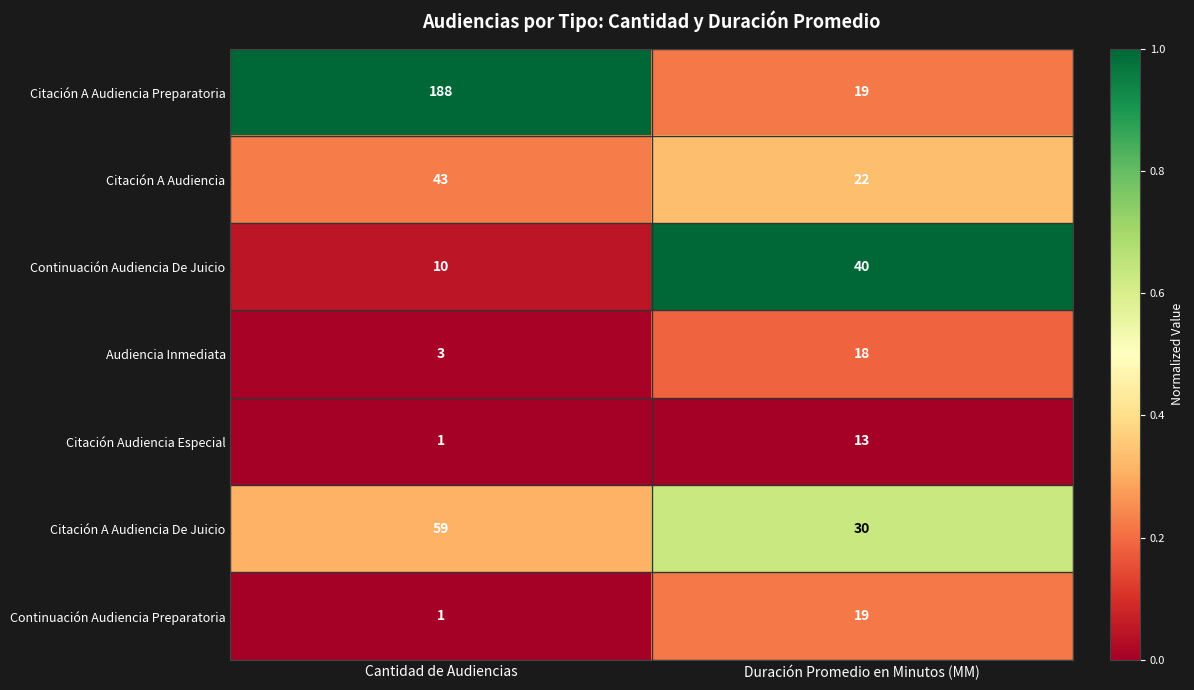

At which category is the sum across all series the highest?

Cantidad de Audiencias